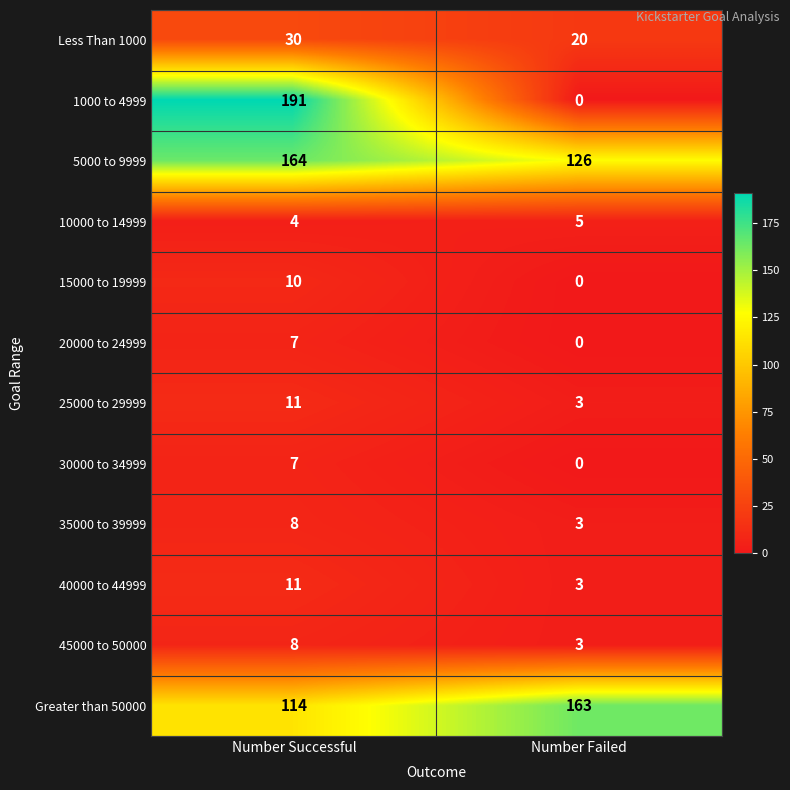

The 5000 to 9999 series shows 164 at Number Successful. True or false?

True